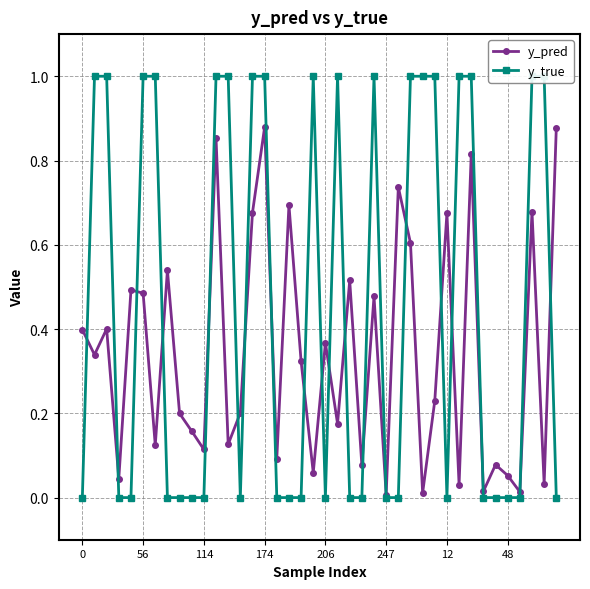

True or false: y_pred and y_true cross at least once.

True